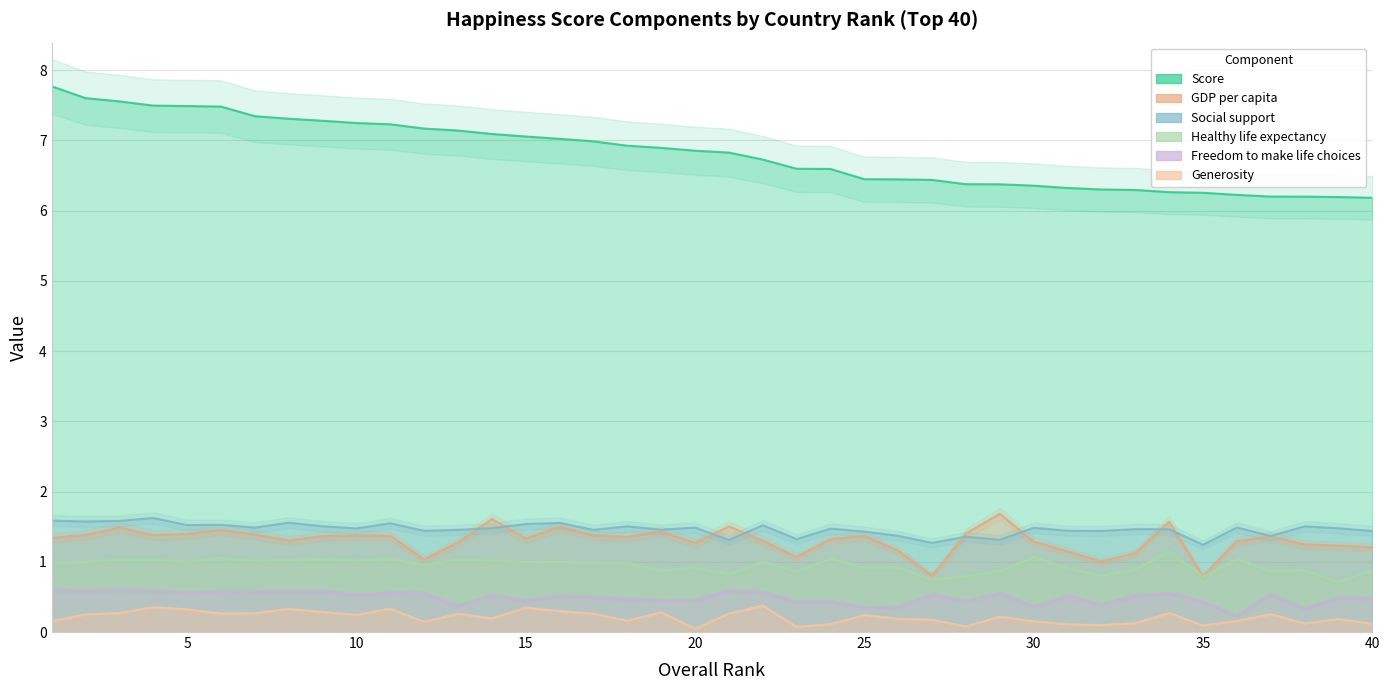

True or false: Social_support and Freedom_to_make_life_choices cross at least once.

False